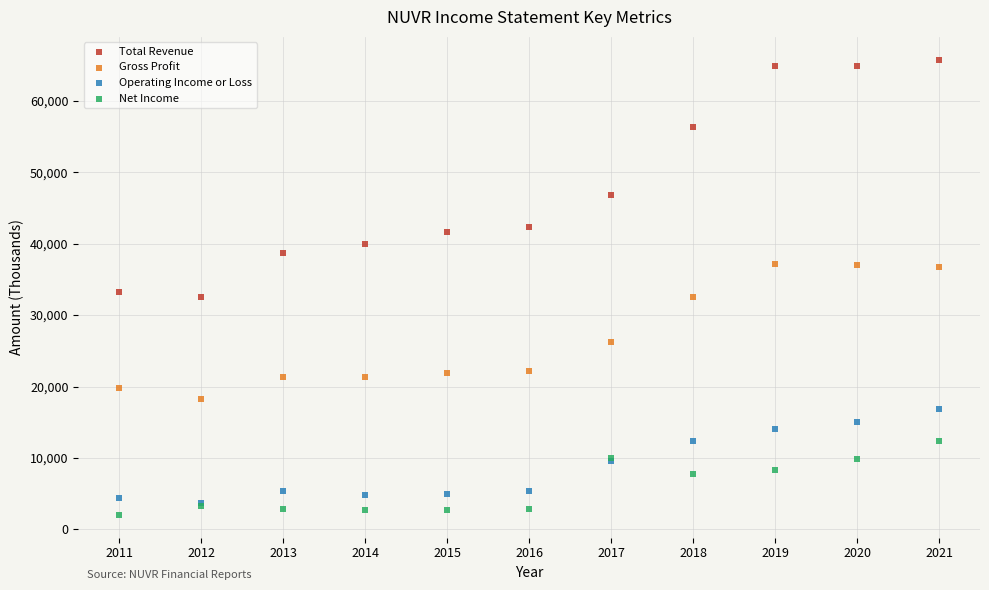

Which series has the widest spread of Y values?

Total Revenue